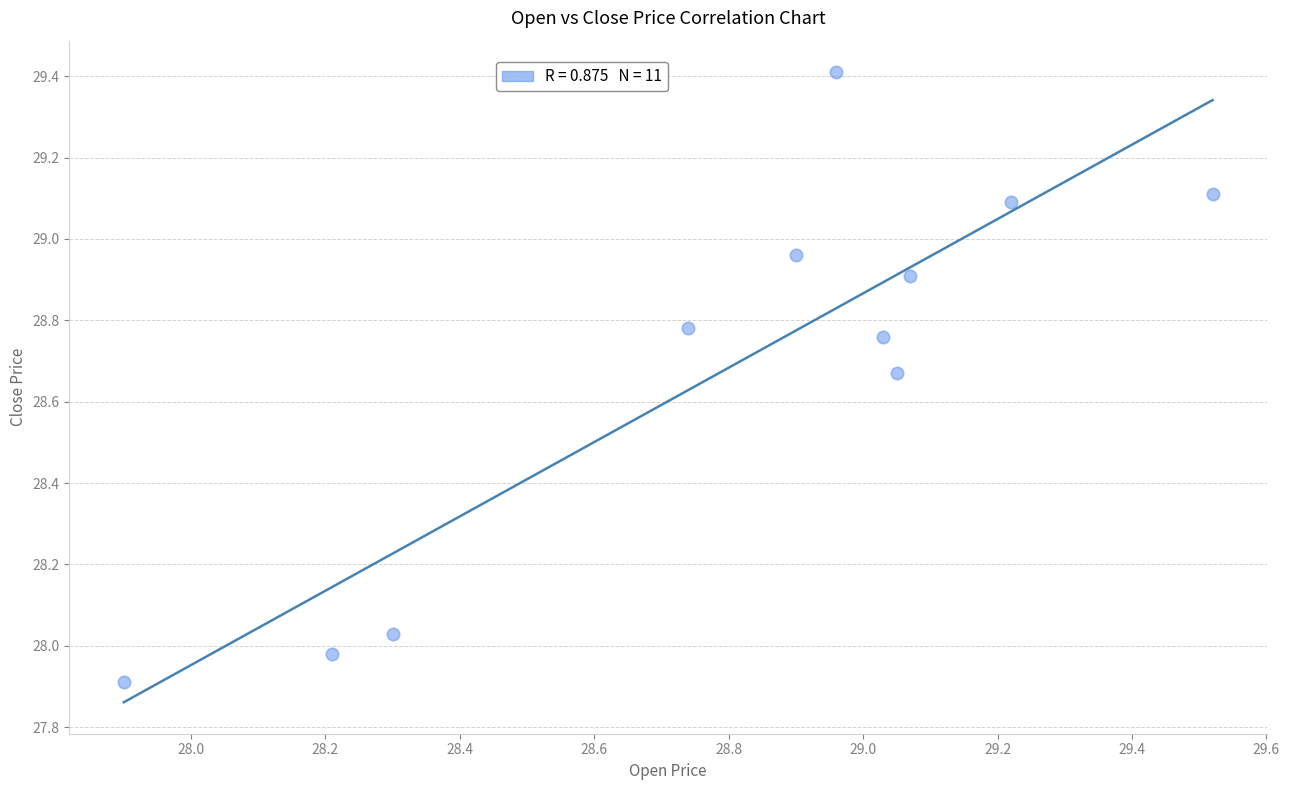

What is the range of Y values (max minus min)?

1.5